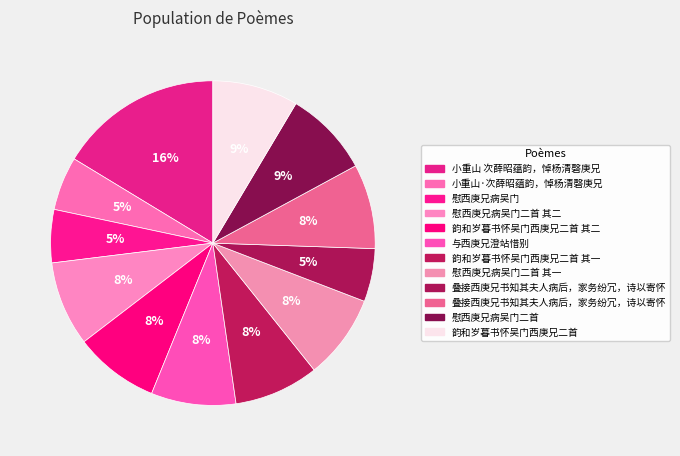

How many slices are in this pie chart?

12